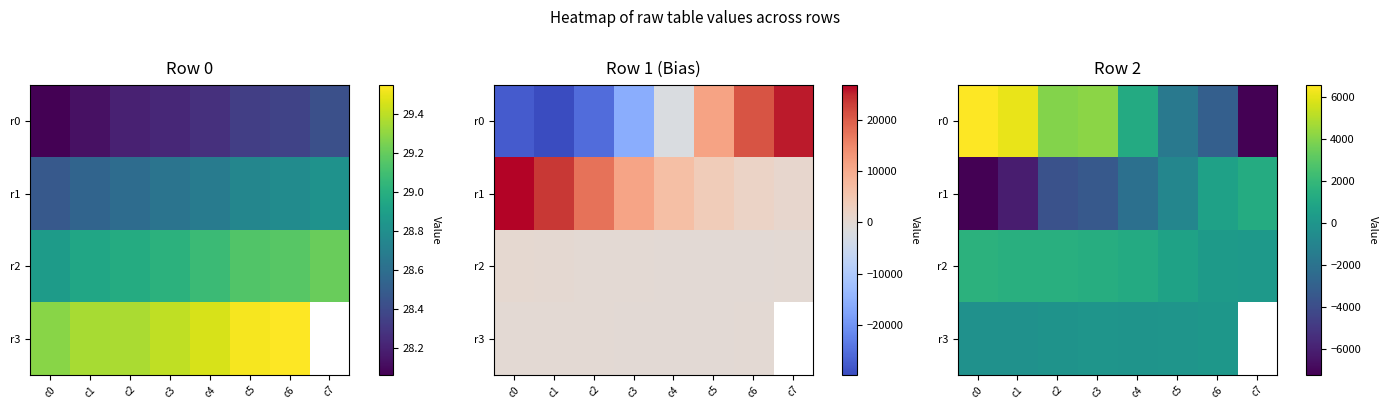

What is the total value across all series at c3?

2159.0